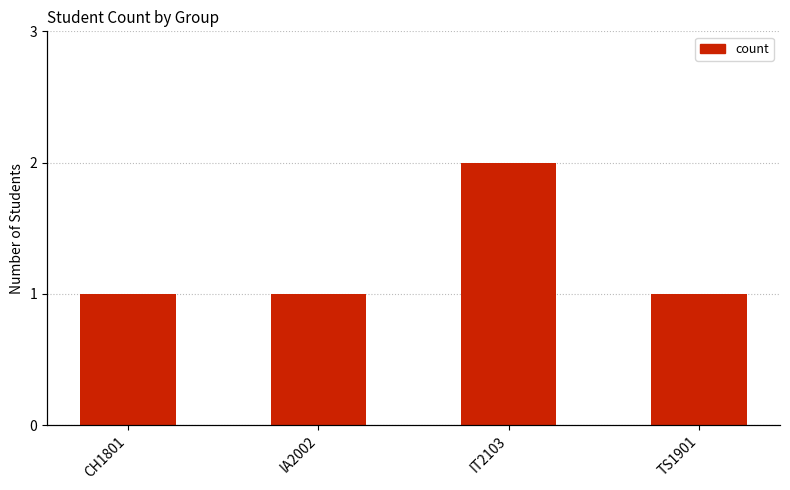

At which category does the chart reach its peak across all series?

IT2103